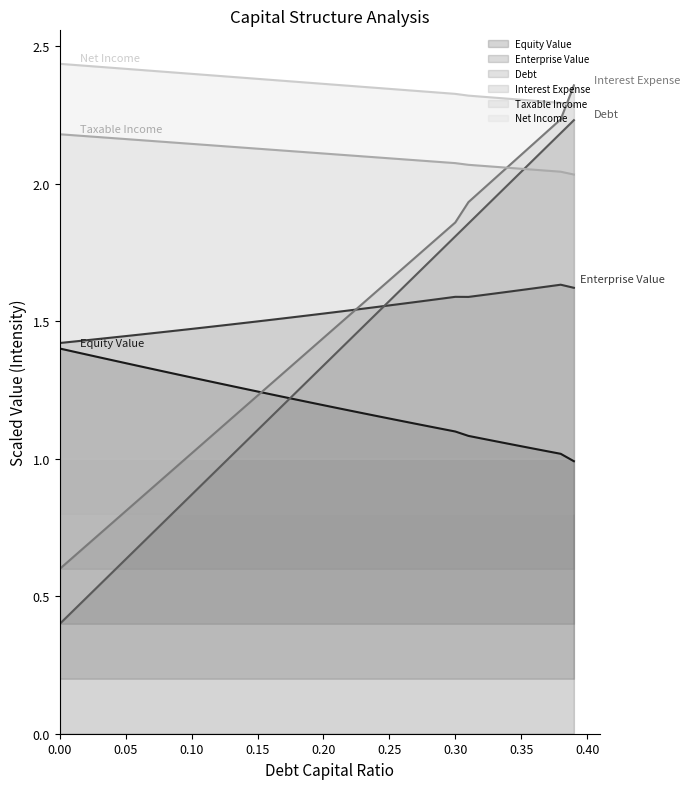

How many data points in debt are less than 1?

13